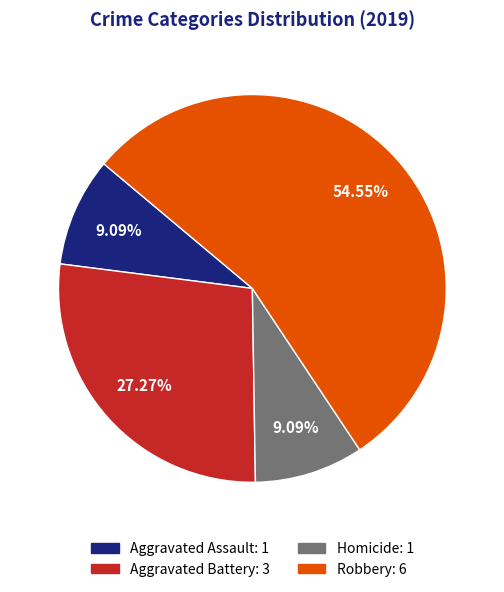

Does any single category account for the majority?

Yes